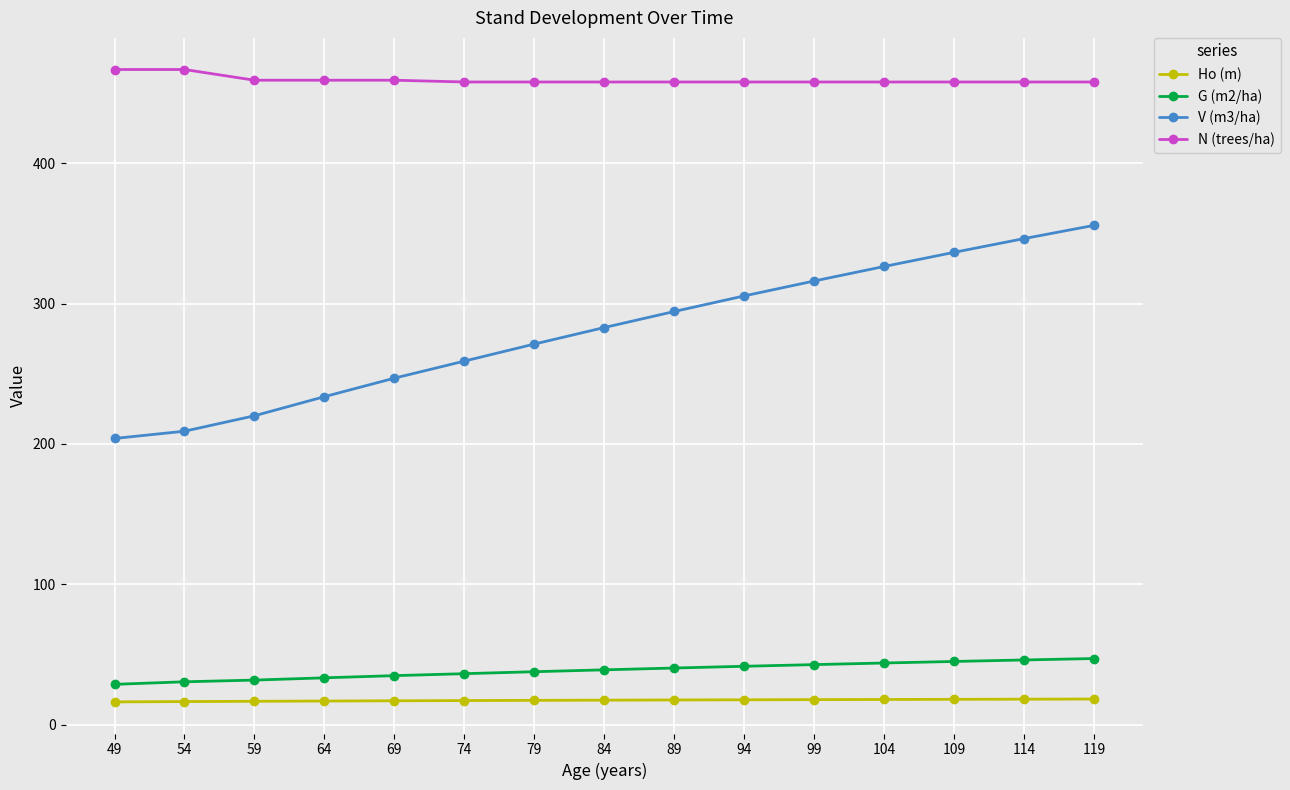

At which label does V (m3/ha) reach its peak?

119